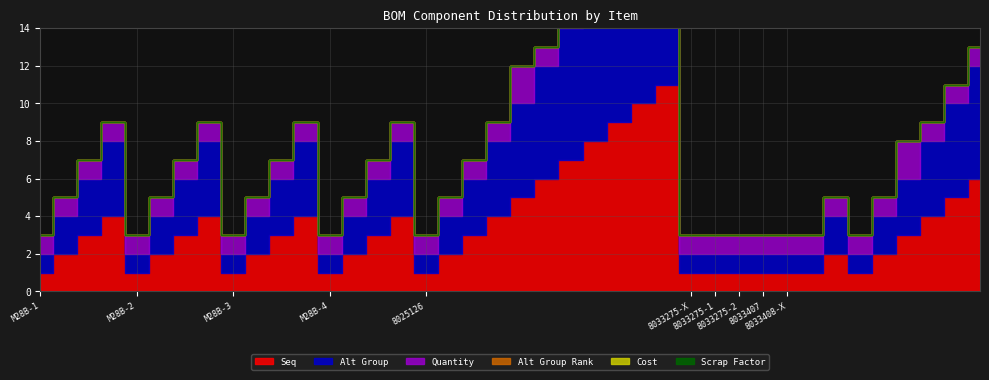

Does the chart have visible grid lines?

Yes